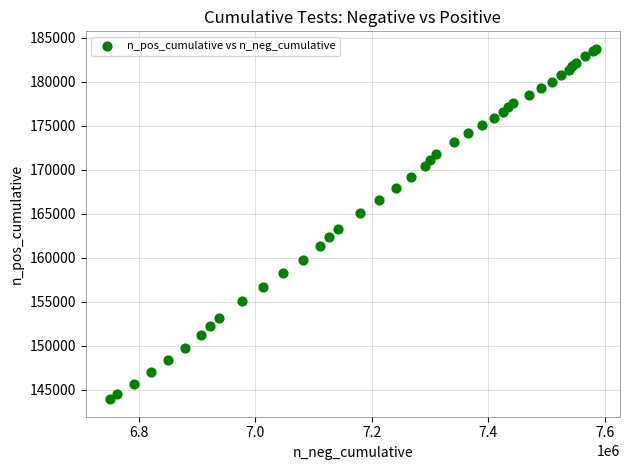

What Y value in the scatter plot is closest to 163839?

163295